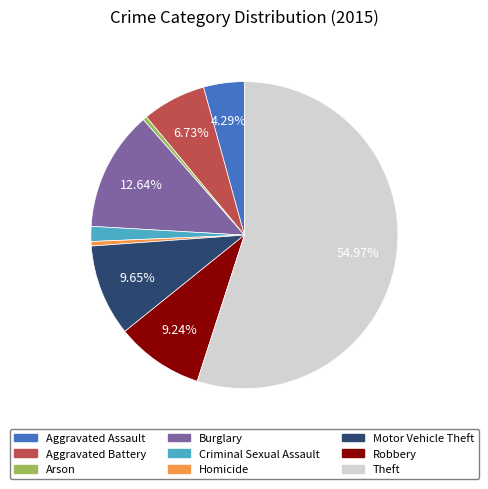

Which category accounts for the majority?

Theft